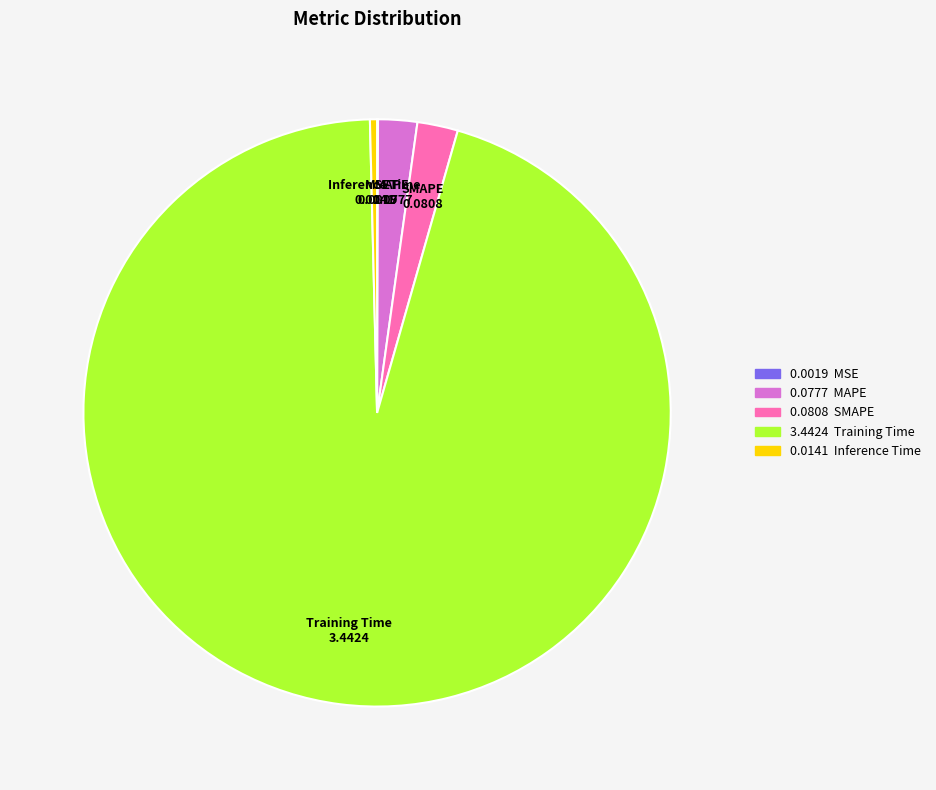

True or false: MAPE 0.0777 accounts for 7% of the total.

False